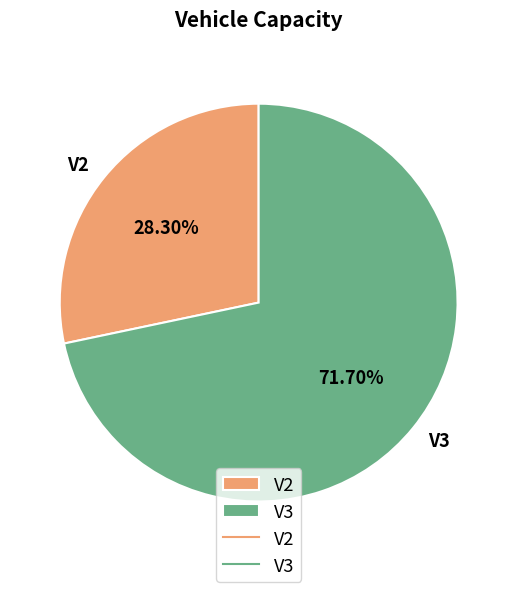

The V3 slice represents 58% of the pie. True or false?

False